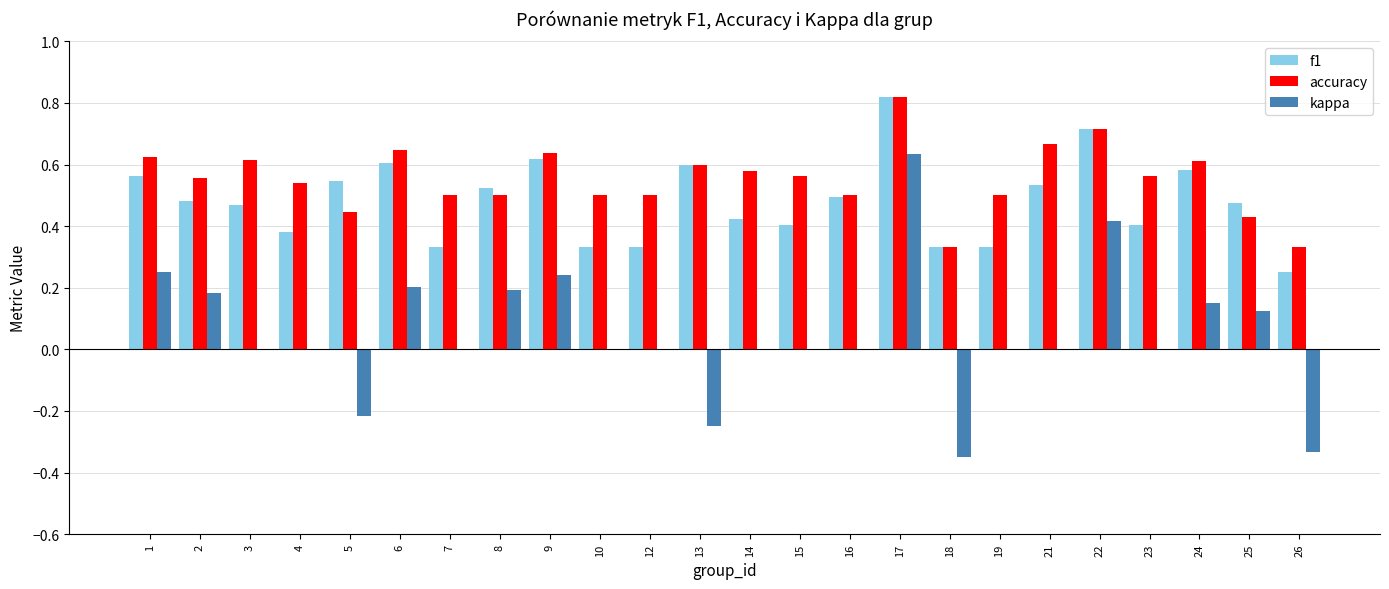

Is the value of kappa at 22 greater than the value of accuracy at 9?

No